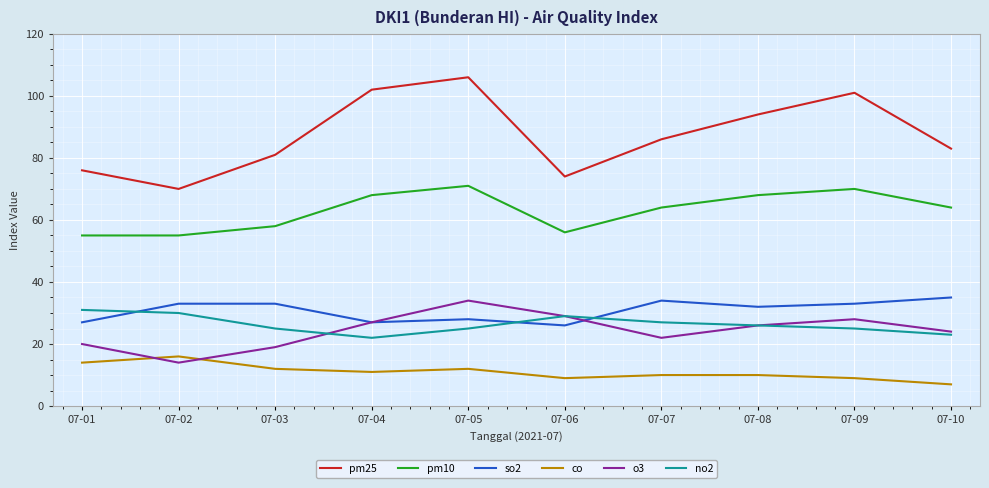

What is the lowest value of the o3 series?

14